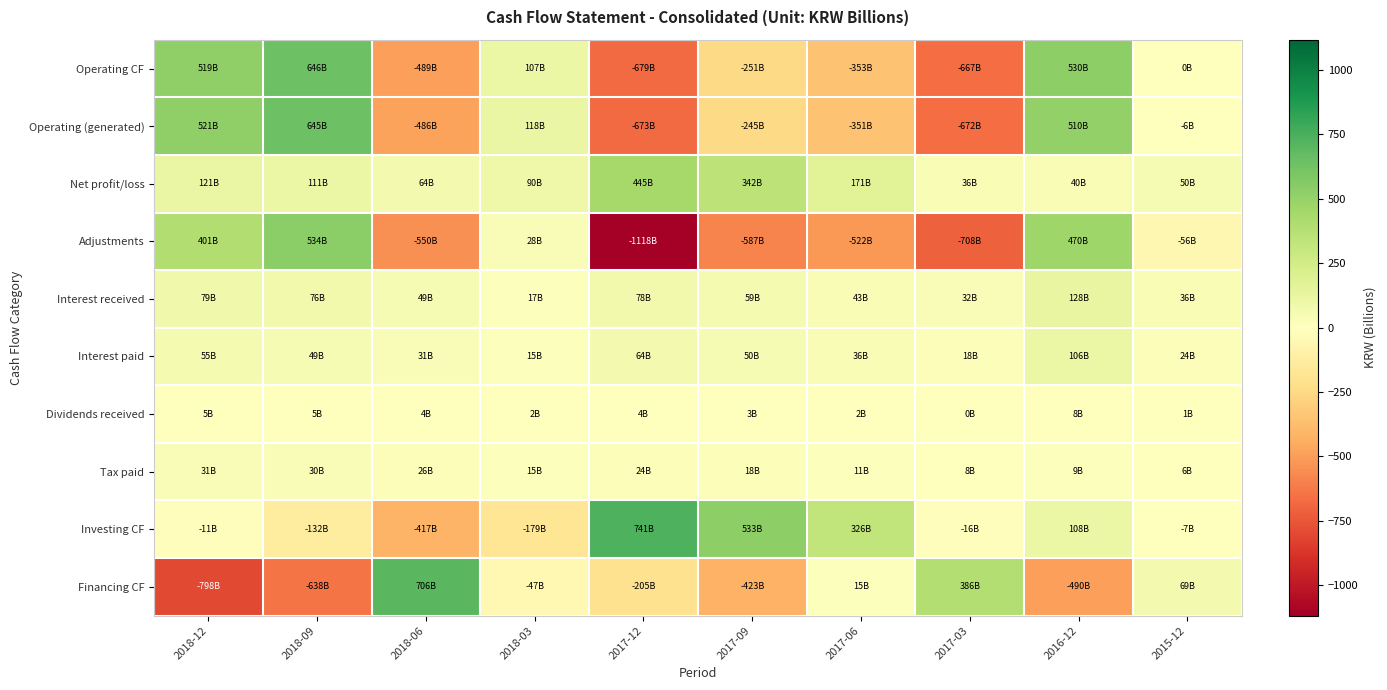

Count the number of categories in the chart.

10